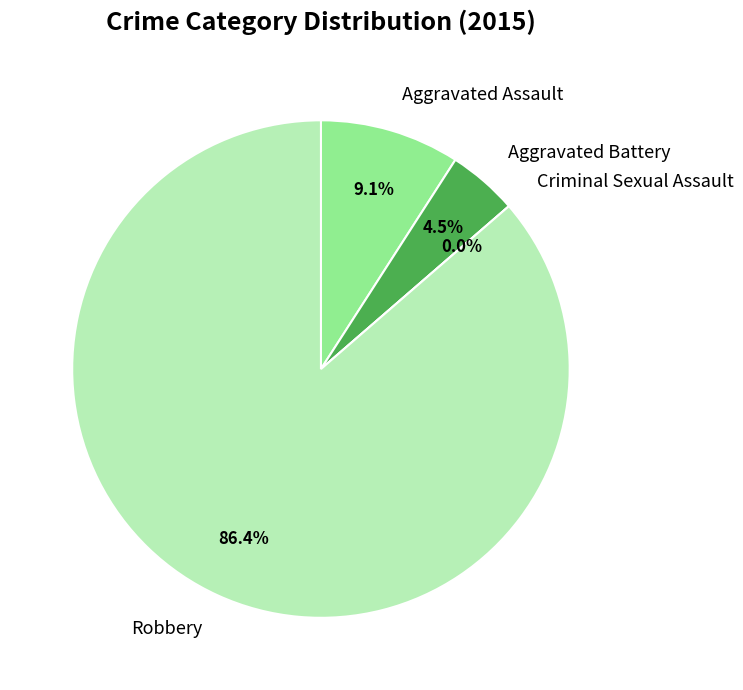

What is the smallest slice in the pie chart?

Criminal Sexual Assault